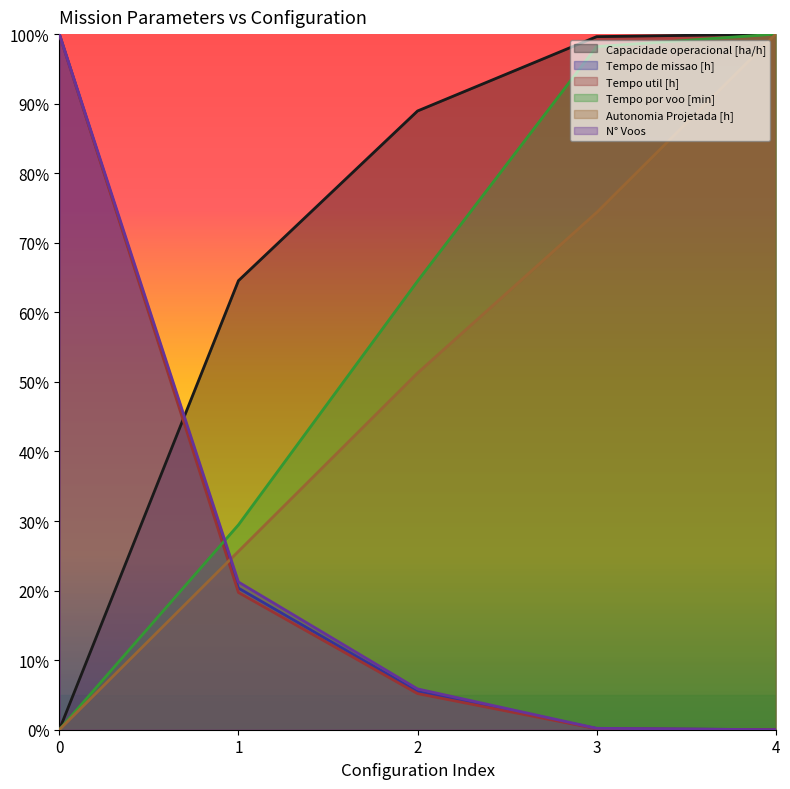

Reading left to right, extract all data points from this chart.

Capacidade operacional [ha/h]: 0.0	64.6	89.0	99.6	100.0
Tempo de missao [h]: 100.0	20.4	5.5	0.2	0.0
Tempo util [h]: 100.0	19.7	5.2	0.1	0.0
Tempo por voo [min]: 0.0	29.5	64.5	98.2	100.0
Autonomia Projetada [h]: 0.0	25.6	51.3	74.4	100.0
N° Voos: 100.0	21.2	5.9	0.2	0.0